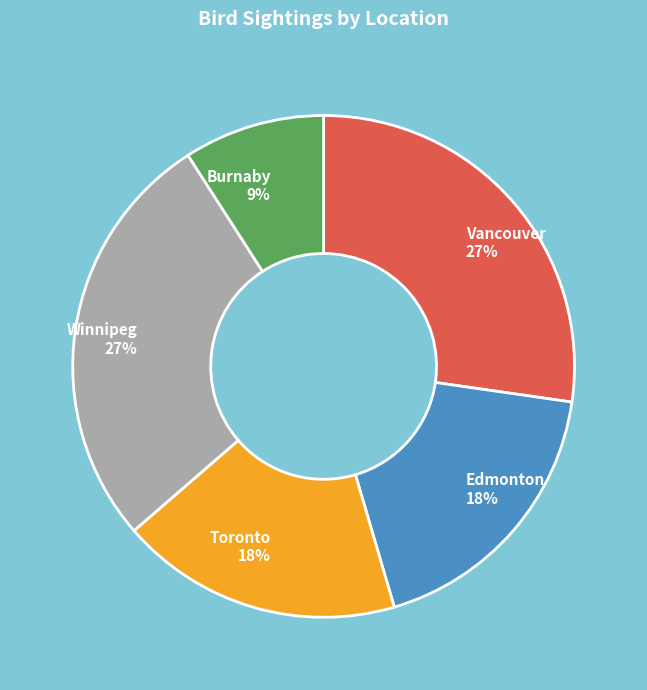

Approximately how many times larger is the value at Toronto compared to Edmonton?

1.0